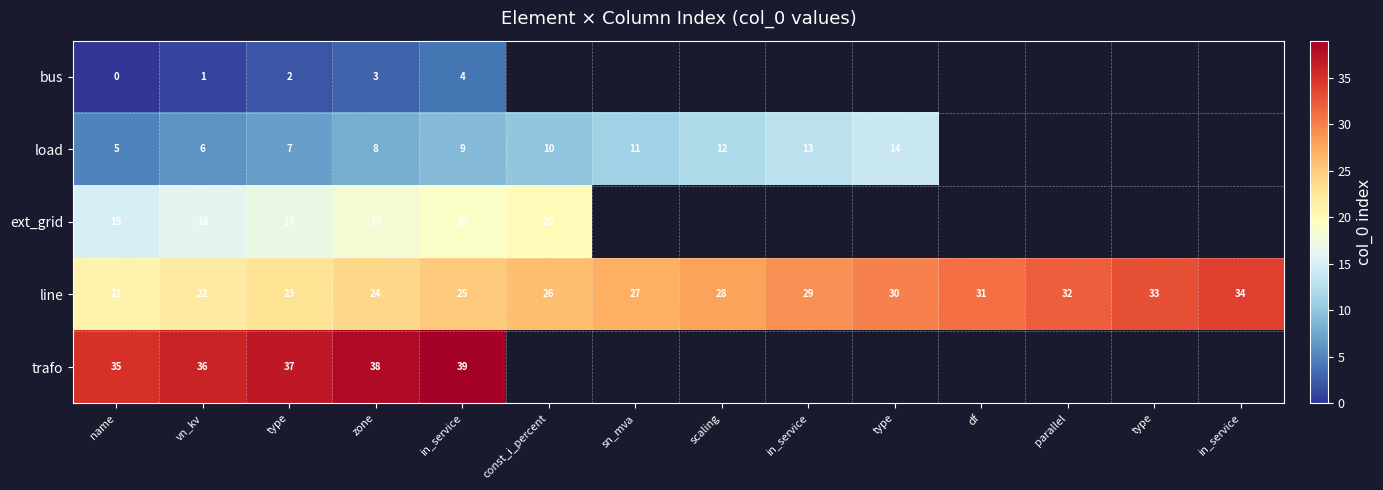

The load series shows 7.0 at type. True or false?

True